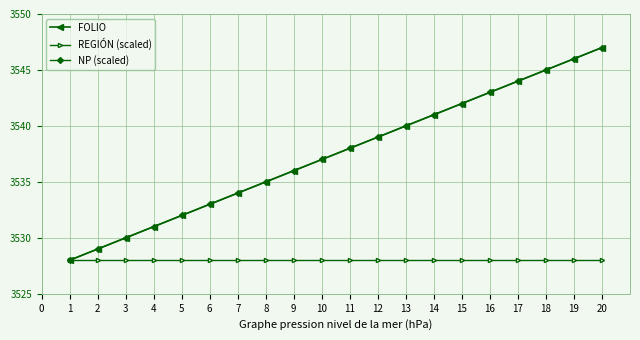

Does the chart have visible grid lines?

Yes